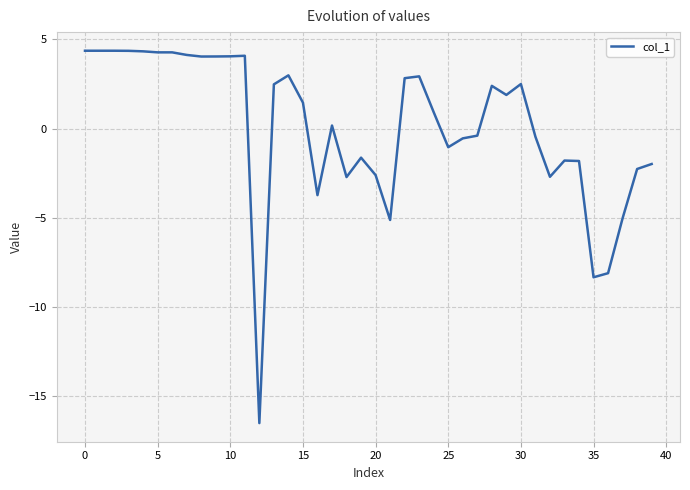

What is the difference between the maximum and minimum values?

20.9